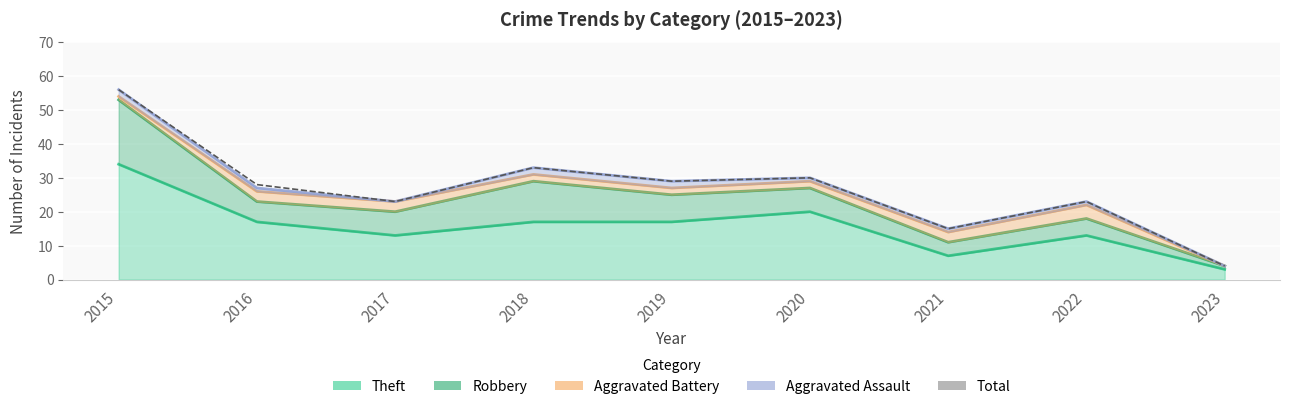

Rank the categories by value from highest to lowest.

2015, 2018, 2020, 2019, 2016, 2017, 2022, 2021, 2023